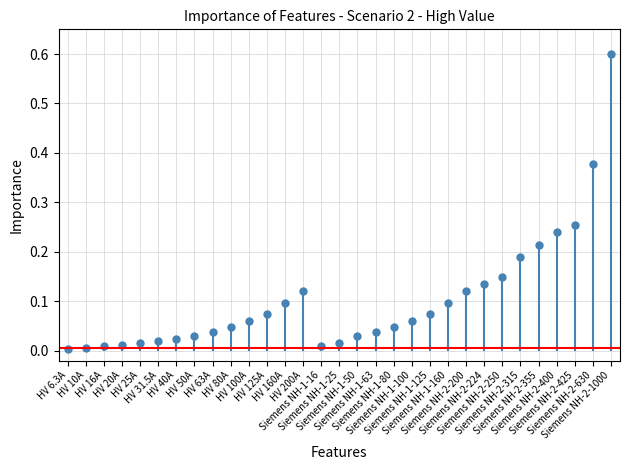

What is the maximum value shown in the chart?

0.6